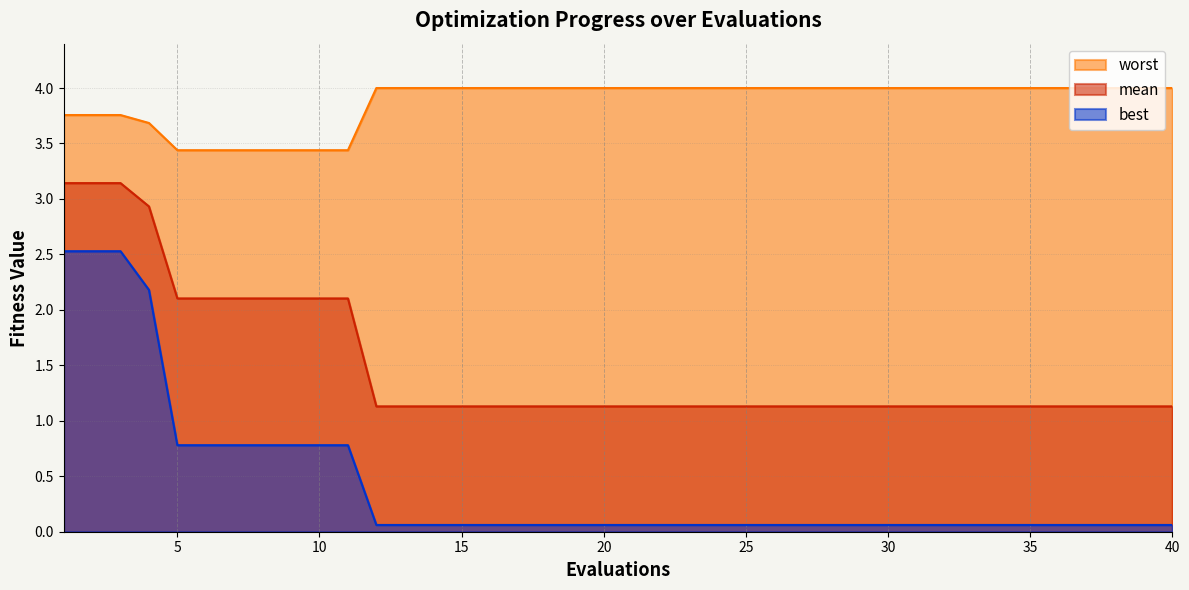

What is the approximate value of worst at 4?

3.7